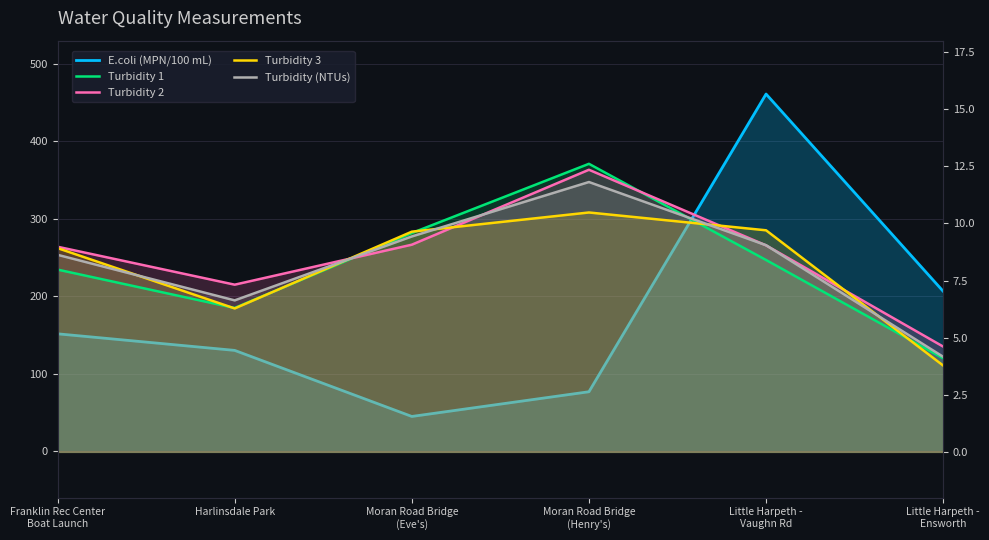

What is the difference between the Turbidity 3 values at Little Harpeth -
Ensworth and Franklin Rec Center
Boat Launch?

5.1